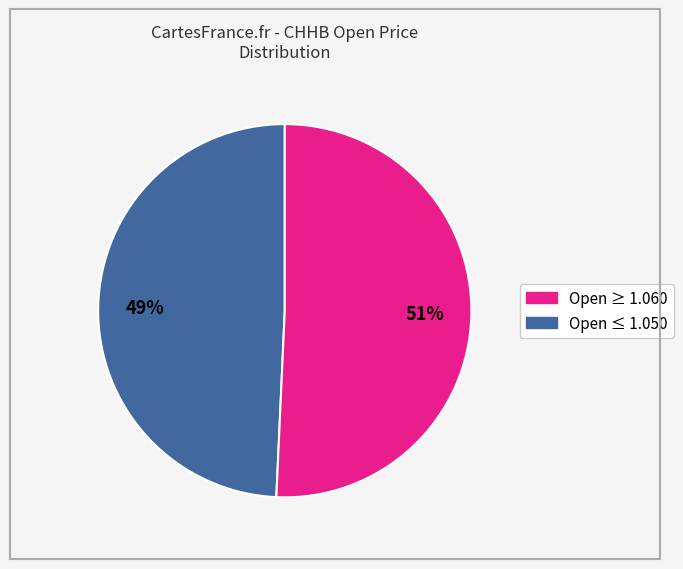

To the nearest percent, what is the average slice percentage?

50%